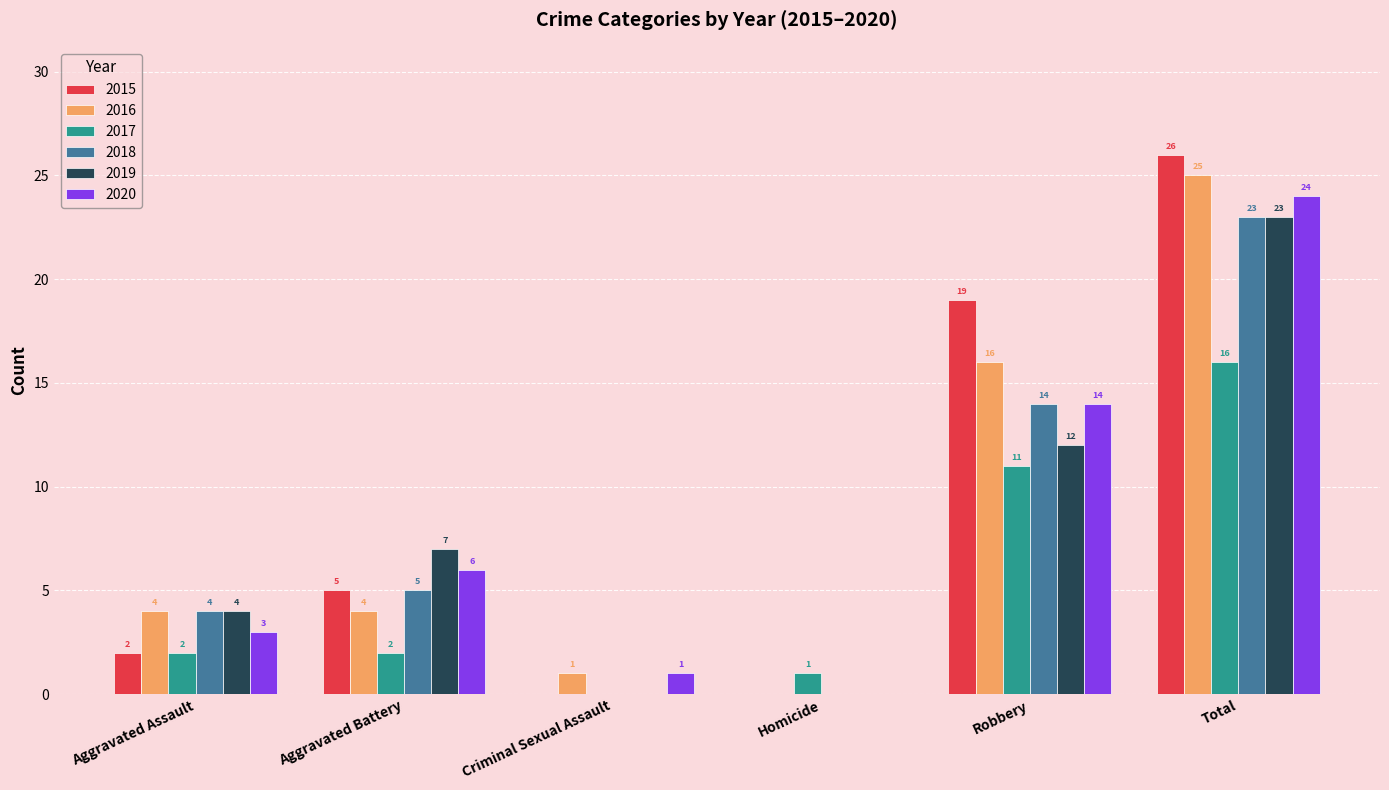

What is the sum of the 2019 values at Aggravated Assault and Aggravated Battery?

11